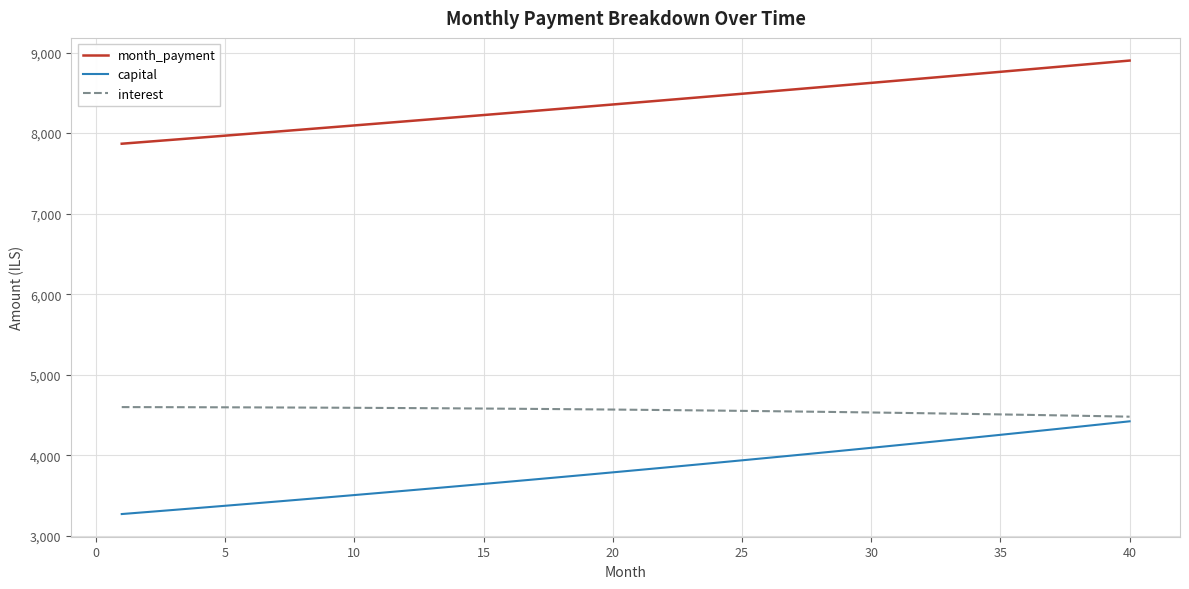

Rank the series by their average value, from lowest to highest.

capital, interest, month_payment